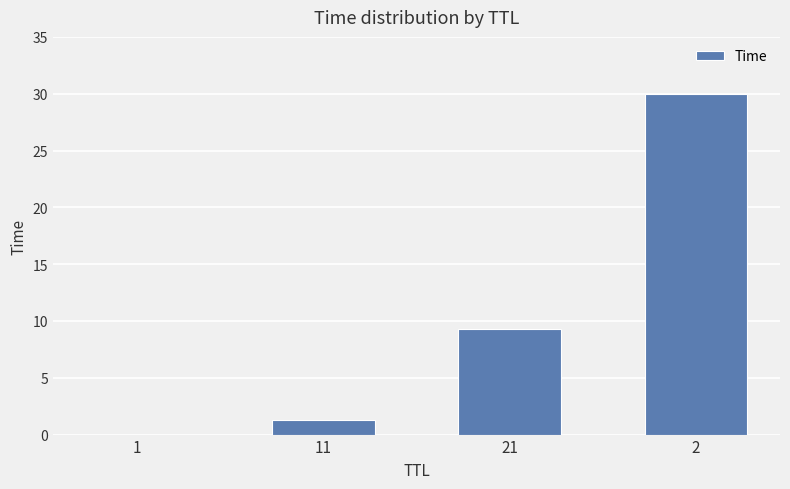

What is the greatest value displayed?

30.0